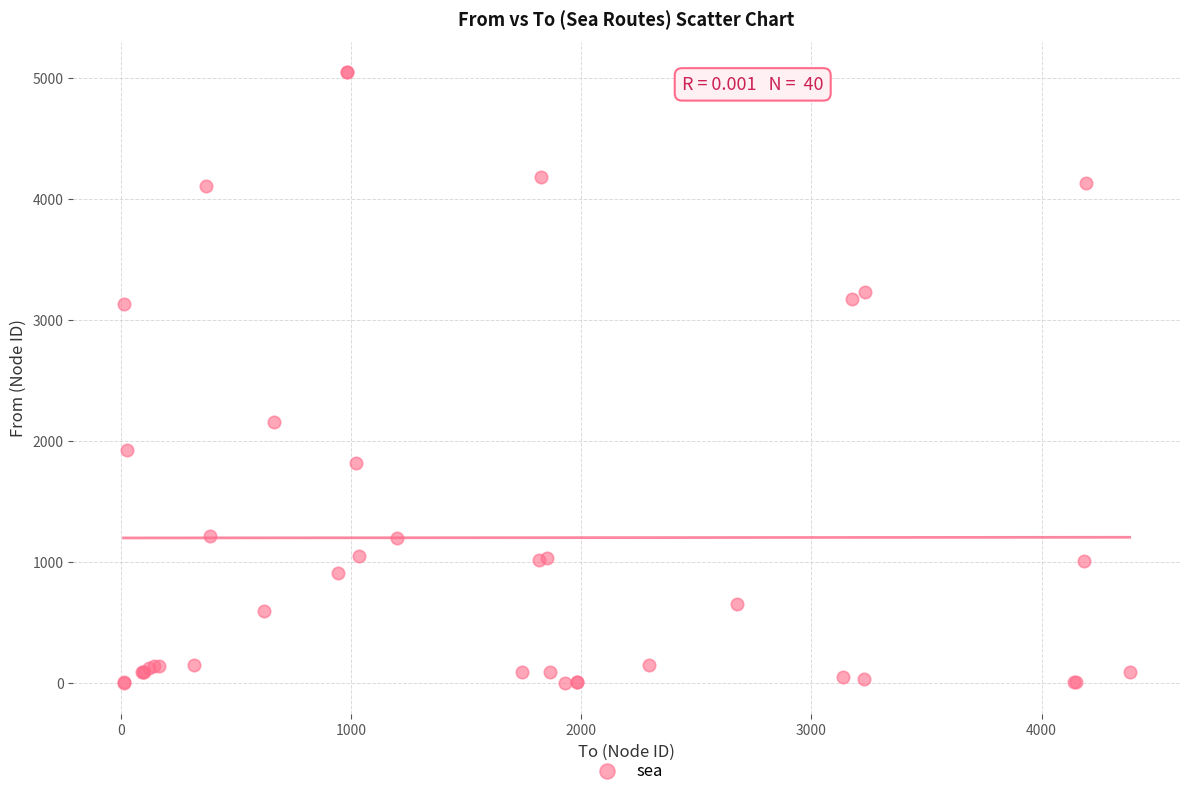

What Y value in the scatter plot is closest to 2524?

2159